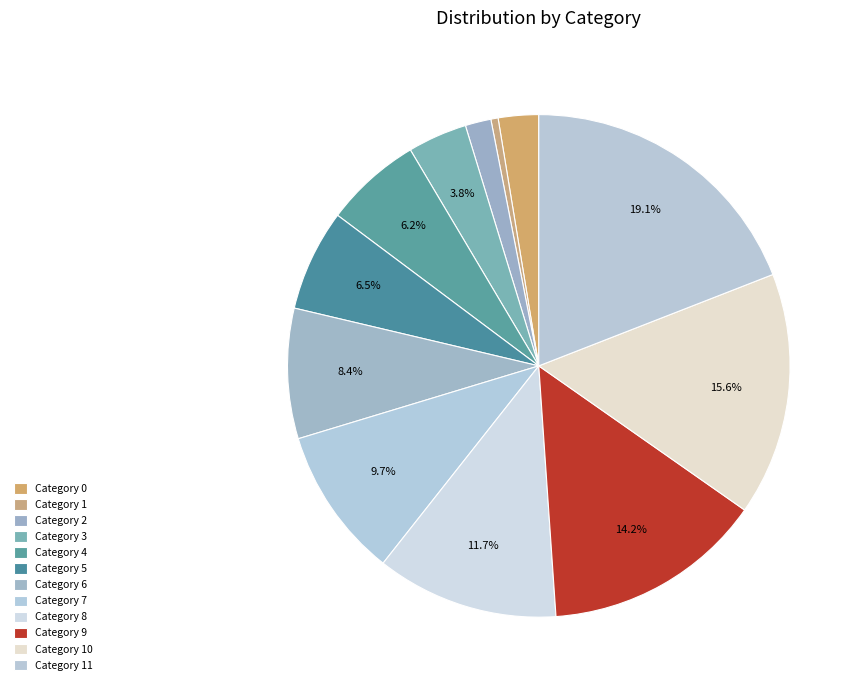

To the nearest percent, what is the average slice percentage?

8%